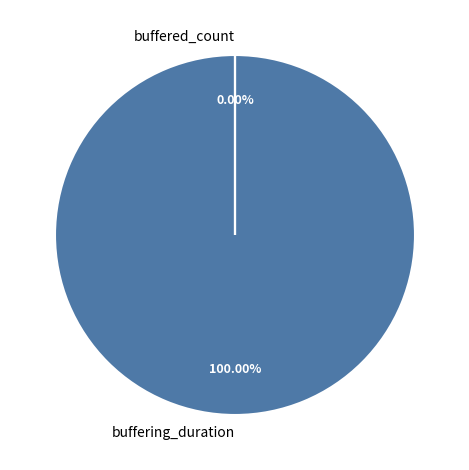

What is the total percentage of buffered_count and buffering_duration?

100.0%